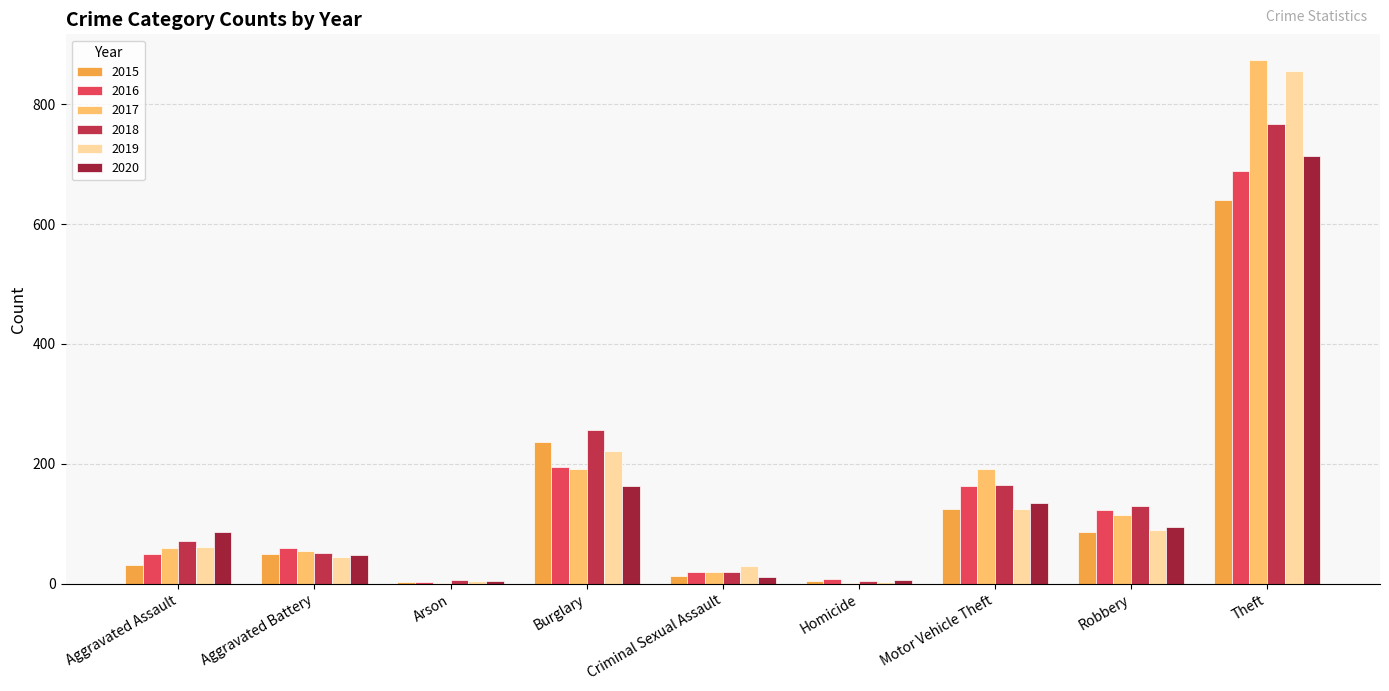

Is the value of 2019 at Burglary greater than the value of 2017 at Arson?

Yes